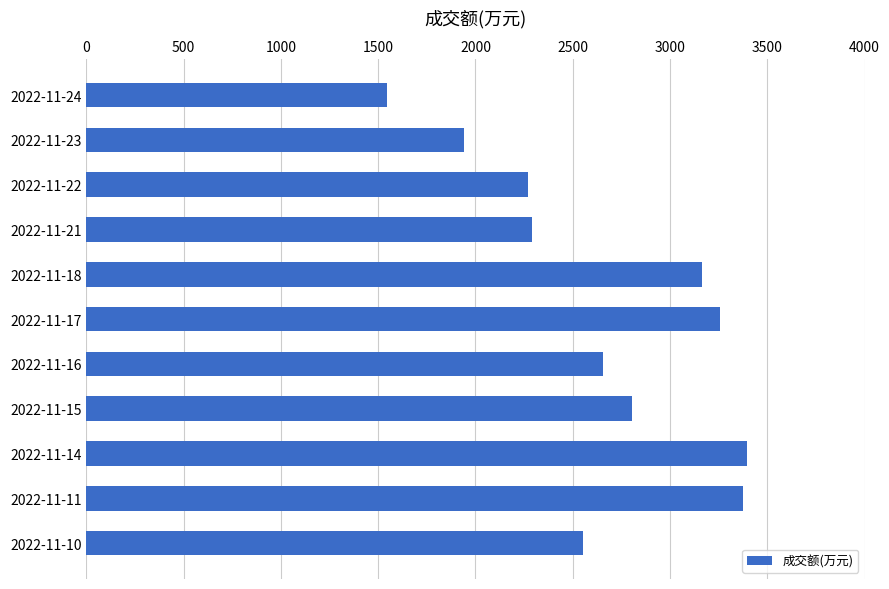

What is the value of the 1st bar from the top?

1545